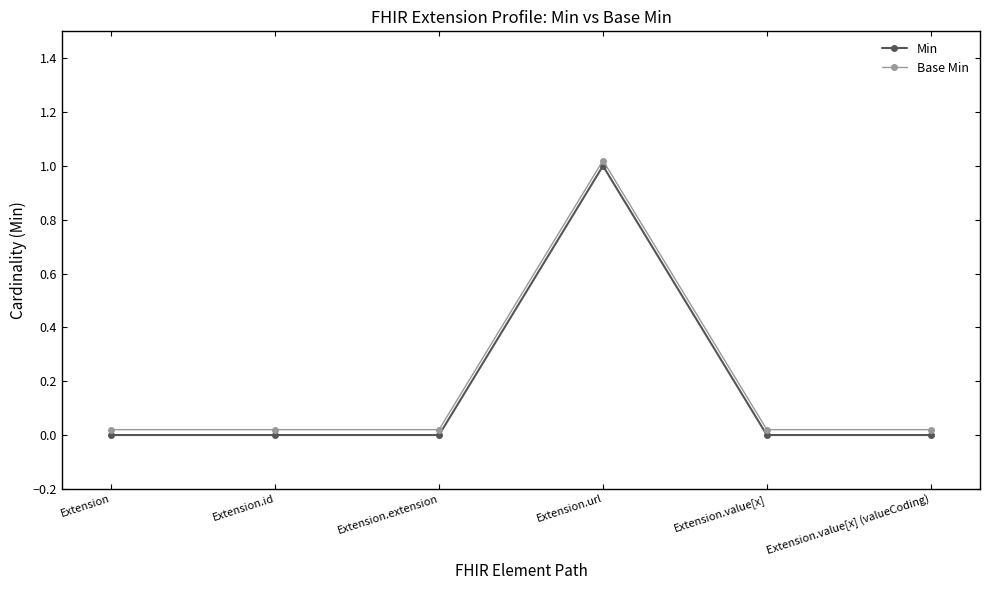

True or false: Min and Base Min cross at least once.

False